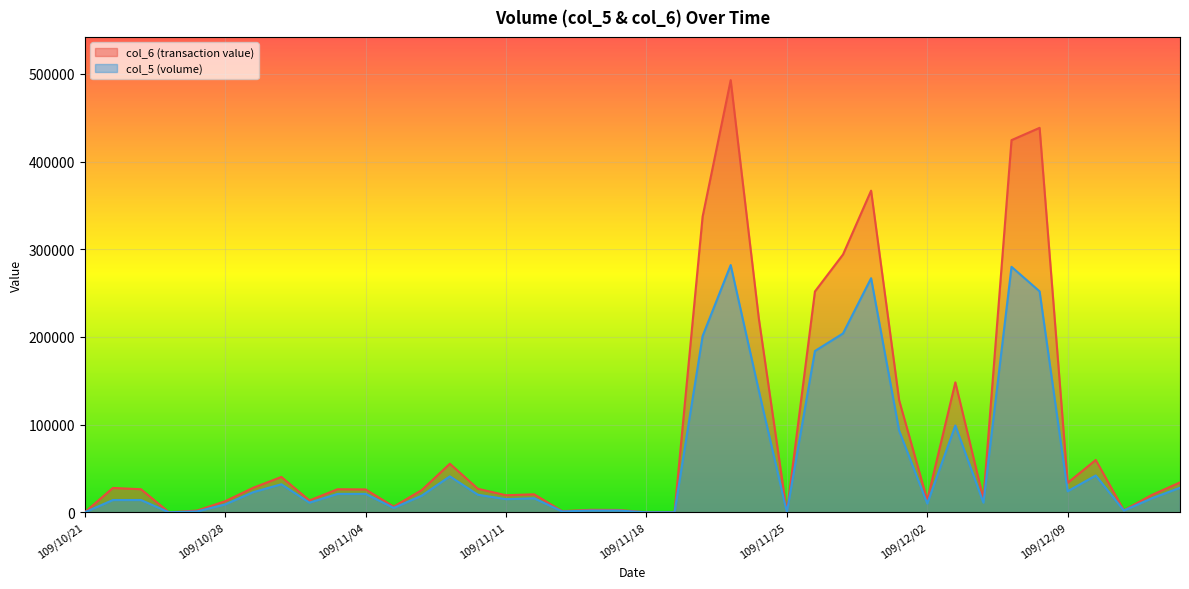

What are all the series names shown in the legend?

col_6 (transaction value), col_5 (volume)